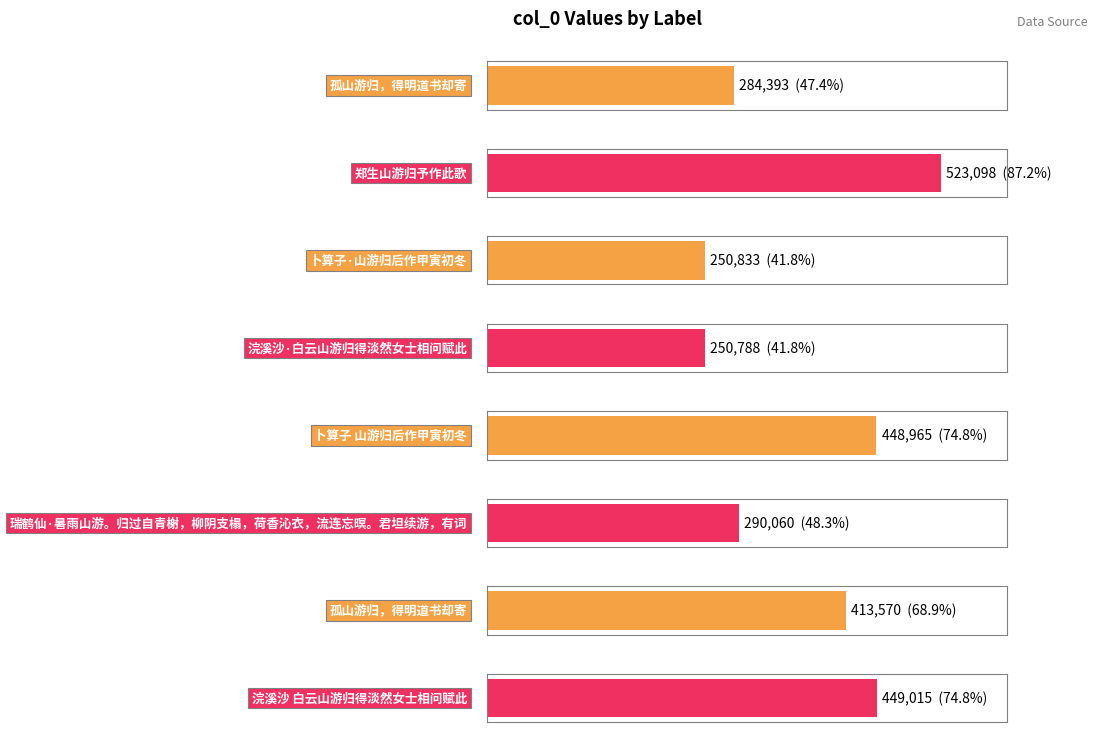

What is the change in value from 卜算子 山游归后作甲寅初冬 to 瑞鹤仙·暑雨山游。归过自青榭，柳阴支榻，荷香沁衣，流连忘暝。君坦续游，有词?

-158905